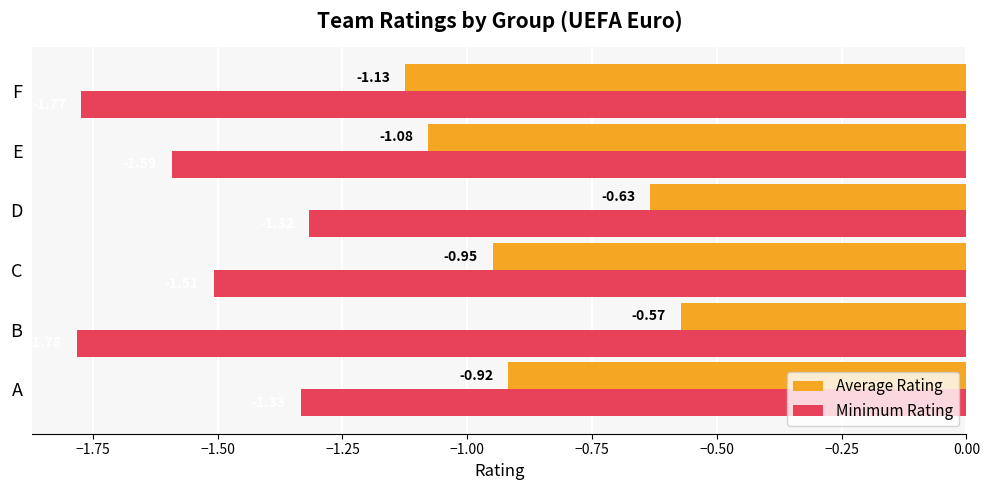

At which label is Minimum Rating closest to -1?

D